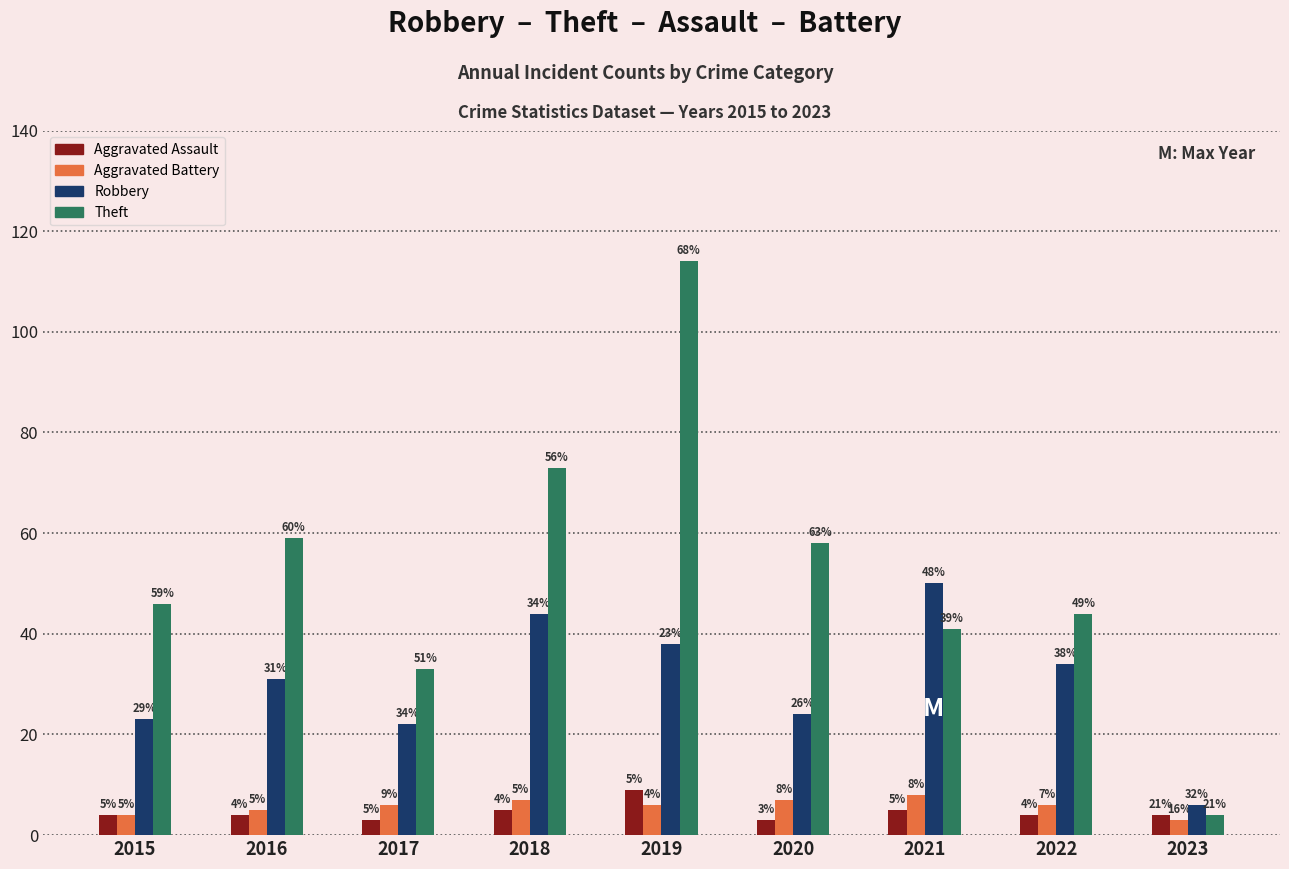

What is the average value of the Aggravated Assault series?

5